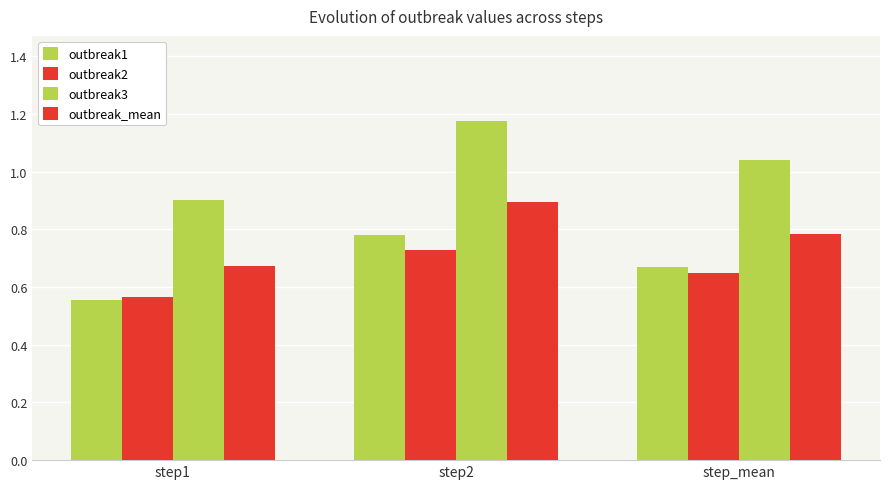

How many groups of bars are there?

3